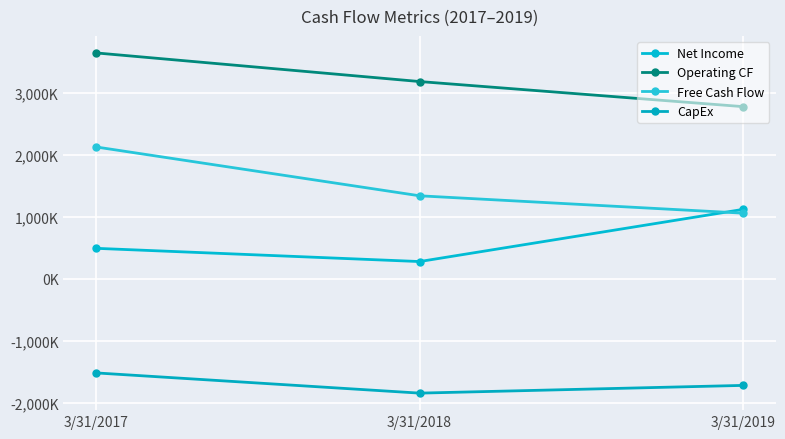

Is this an area chart (filled region under the line)?

No